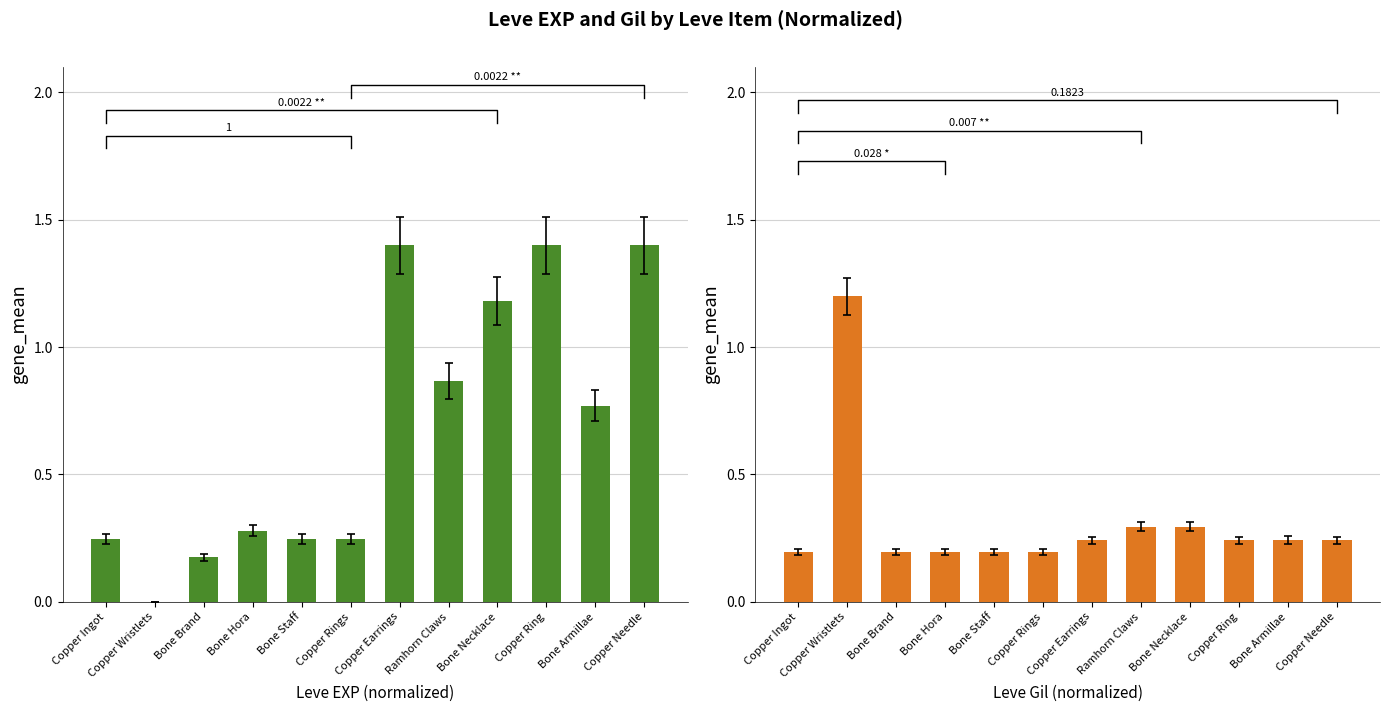

What is the label of the 4th bar from the right?

Bone Necklace